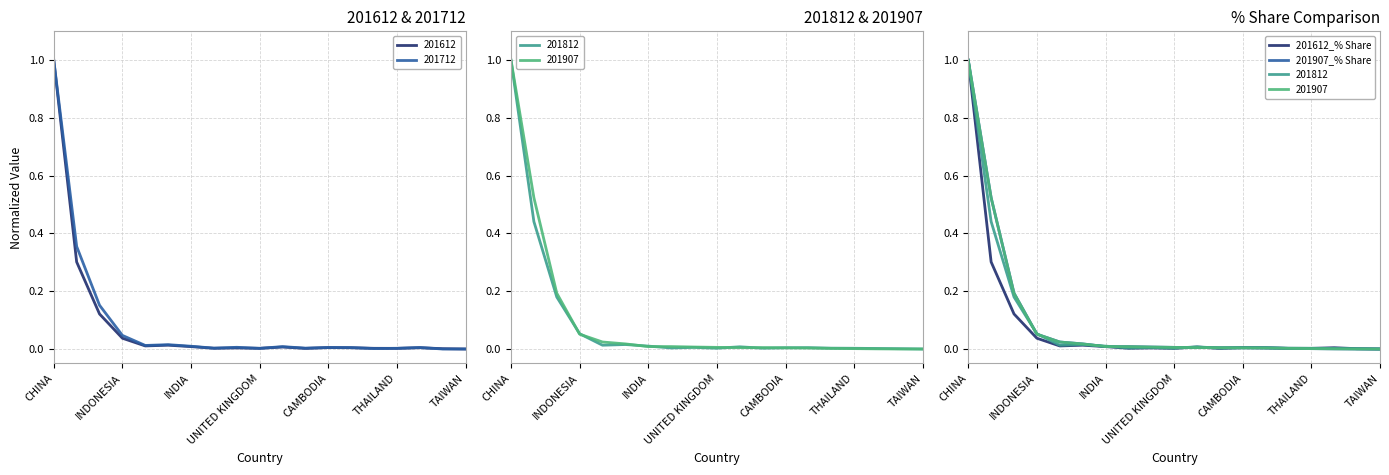

After their last crossing, which series has the higher values: 201612_% Share or 201907_% Share?

201612_% Share